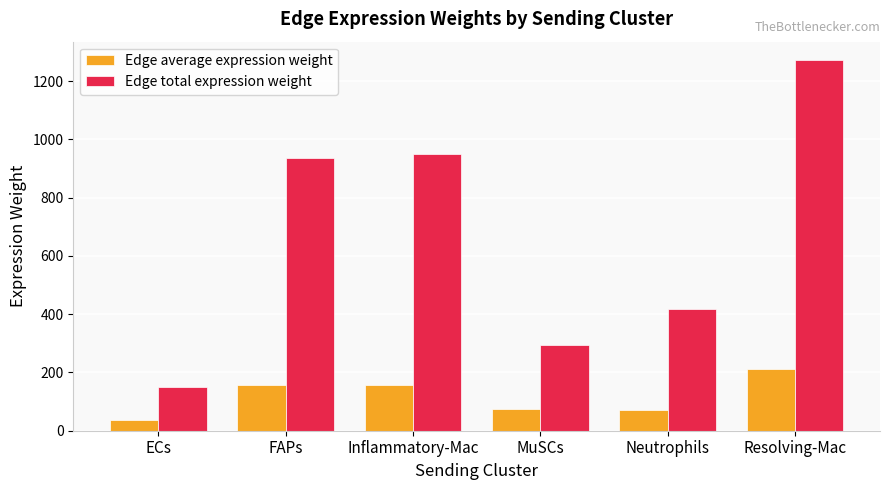

What is the difference between the Edge average expression weight values at Neutrophils and FAPs?

86.4